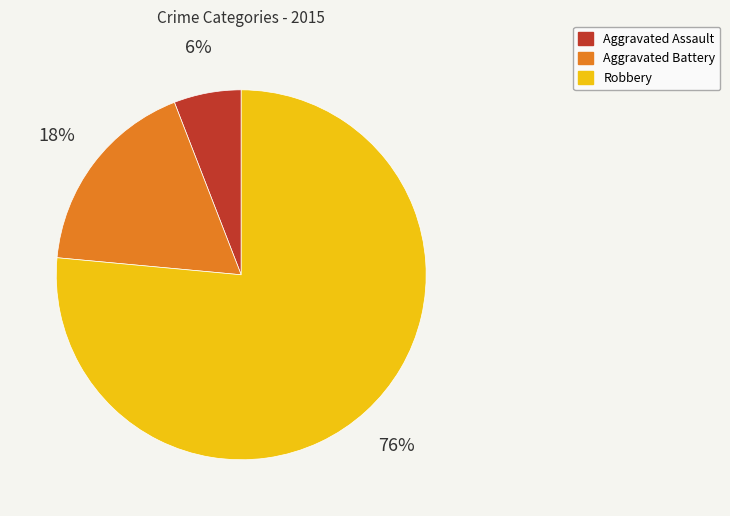

To the nearest percent, what is the average slice percentage?

33%